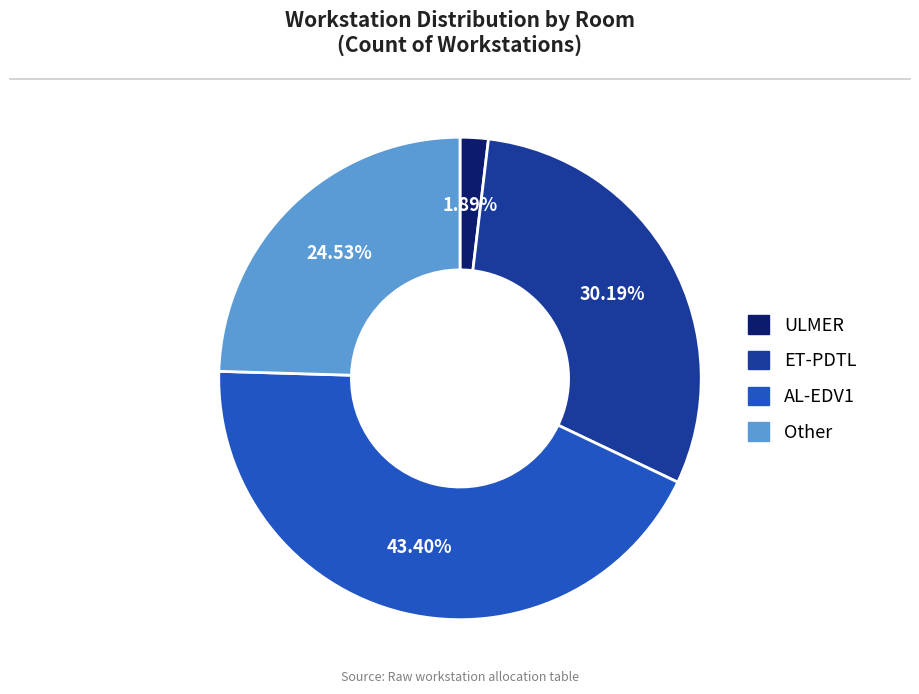

To the nearest percent, what portion does ET-PDTL represent?

30%